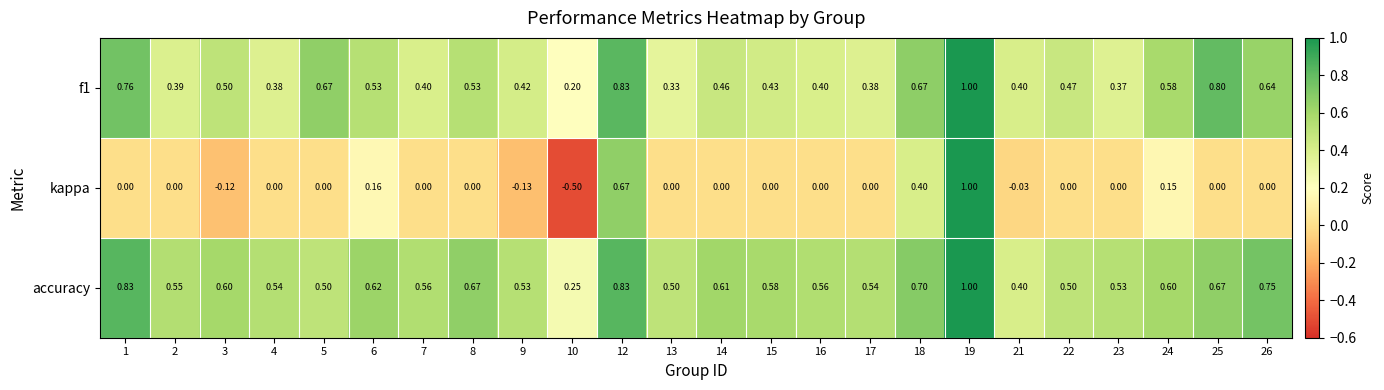

Is the value of kappa at 5 greater than the value of f1 at 10?

No